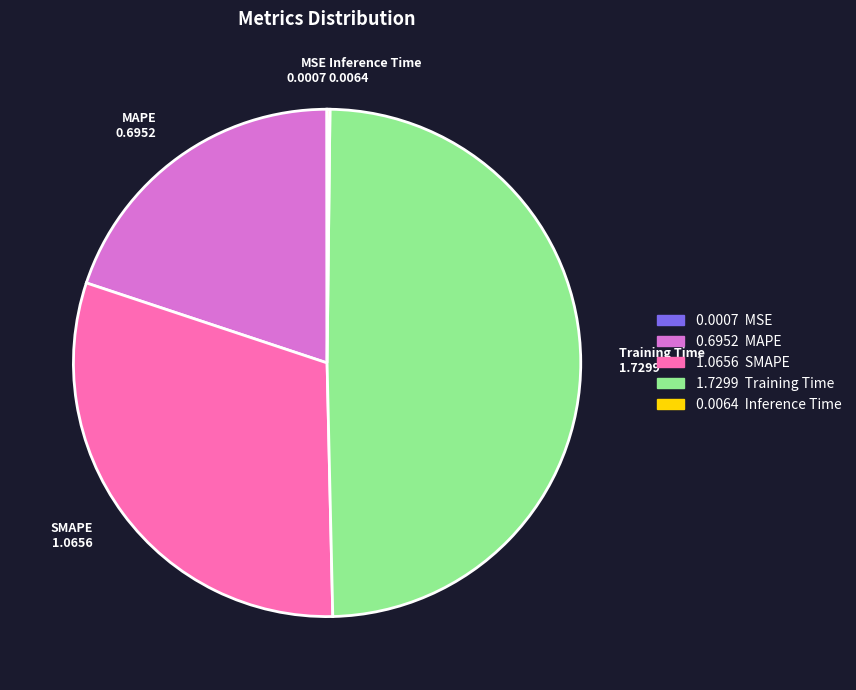

Is the sum of MAPE 0.6952 and SMAPE 1.0656 greater than half?

Yes